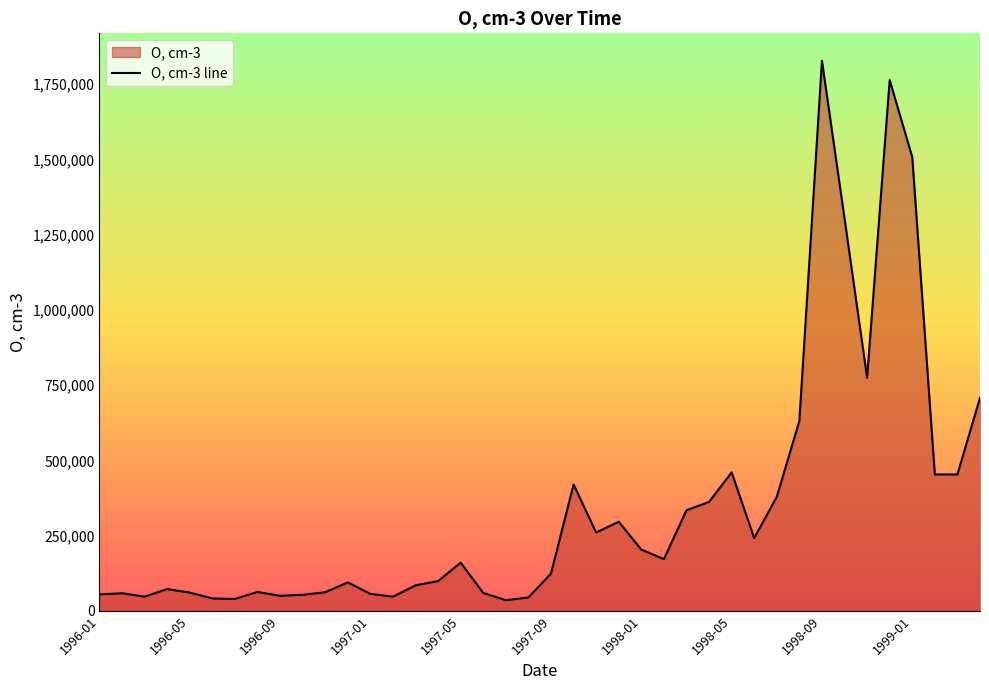

What is the maximum value shown in the chart?

1828000